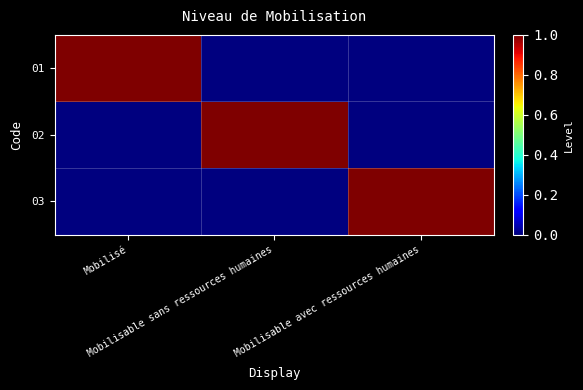

Which series has the largest range (max minus min)?

01